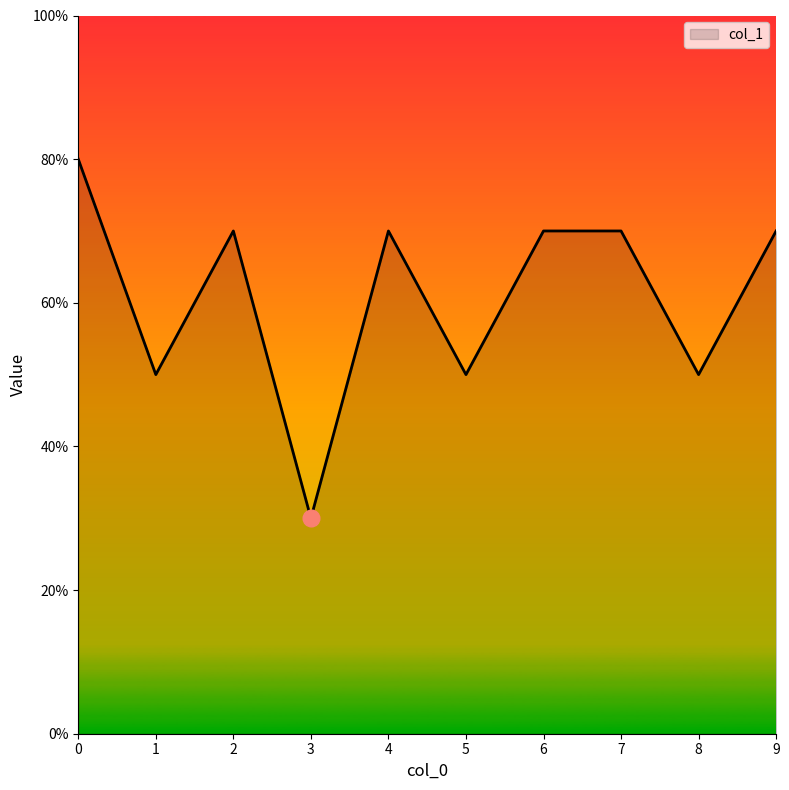

Does the chart have visible grid lines?

No